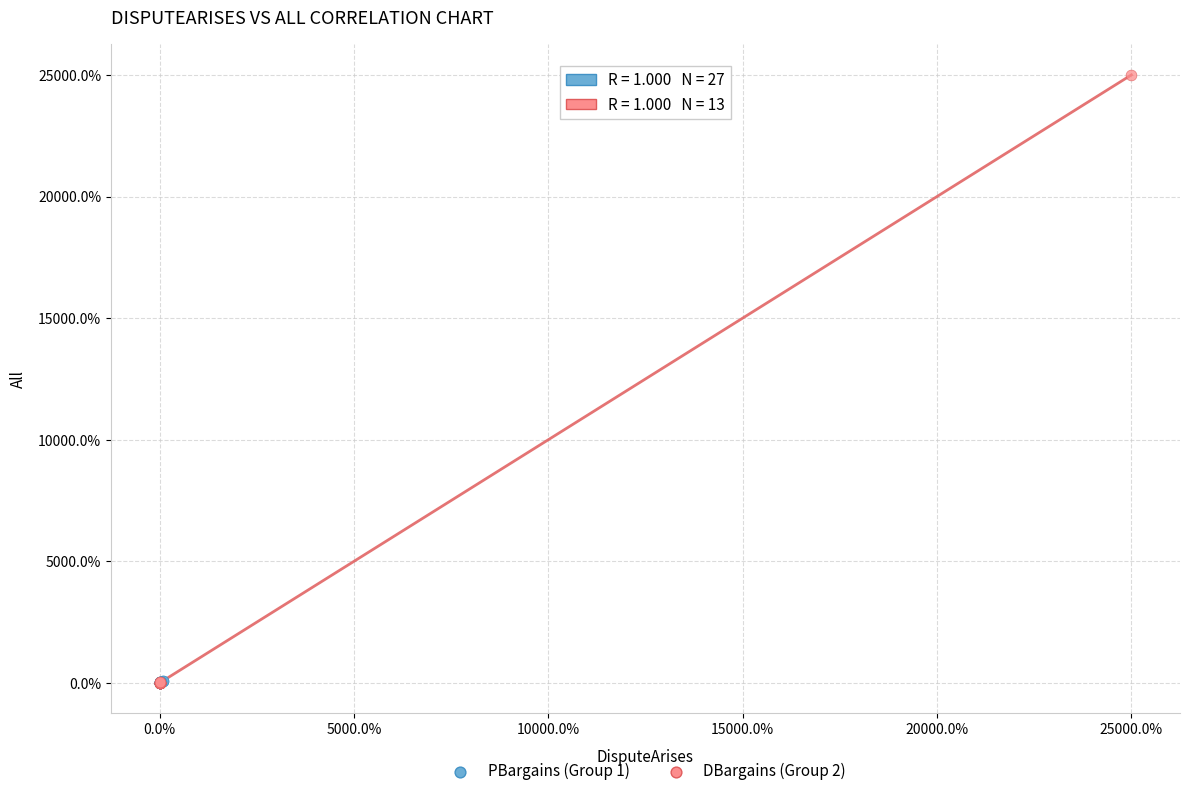

What are all the series names shown in the legend?

PBargains (Group 1), DBargains (Group 2)